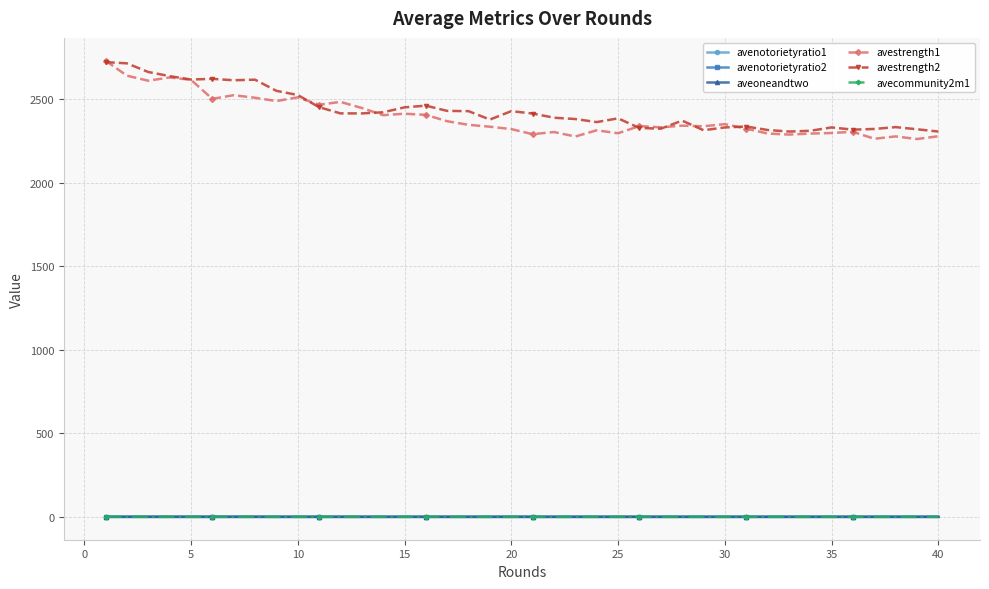

What is the average value of the avenotorietyratio2 series?

0.1